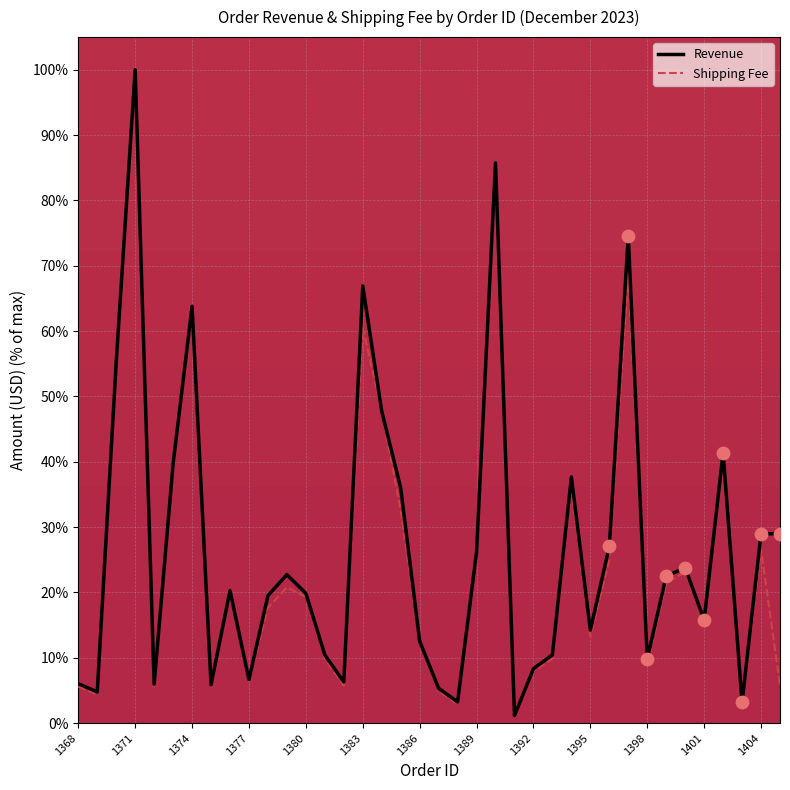

Which series has the largest total across all categories?

Revenue